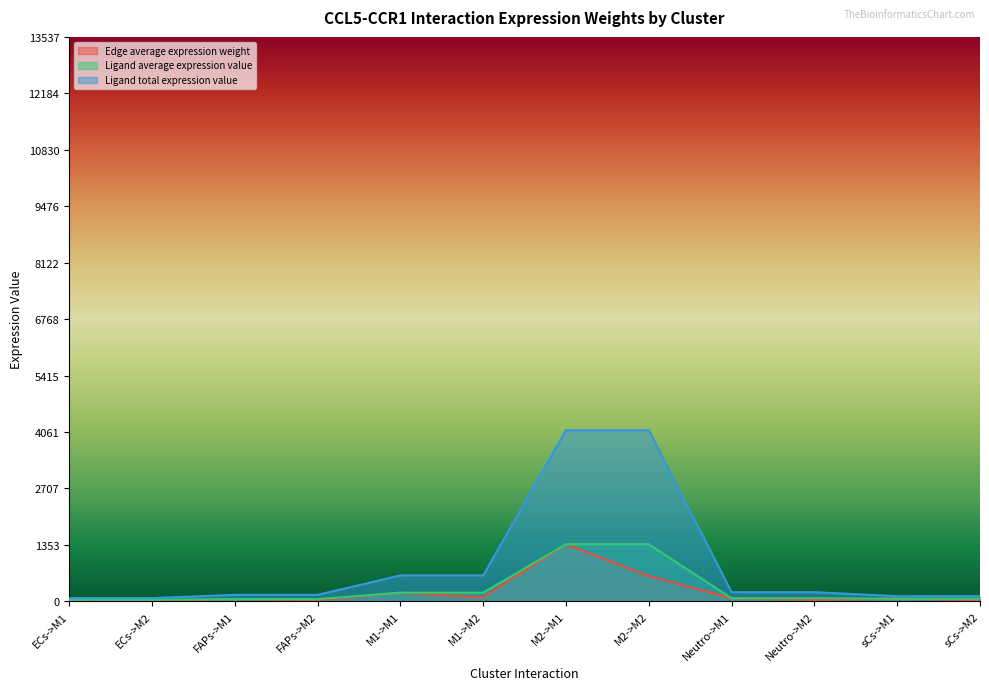

True or false: Ligand total expression value and Ligand average expression value intersect in this chart.

False